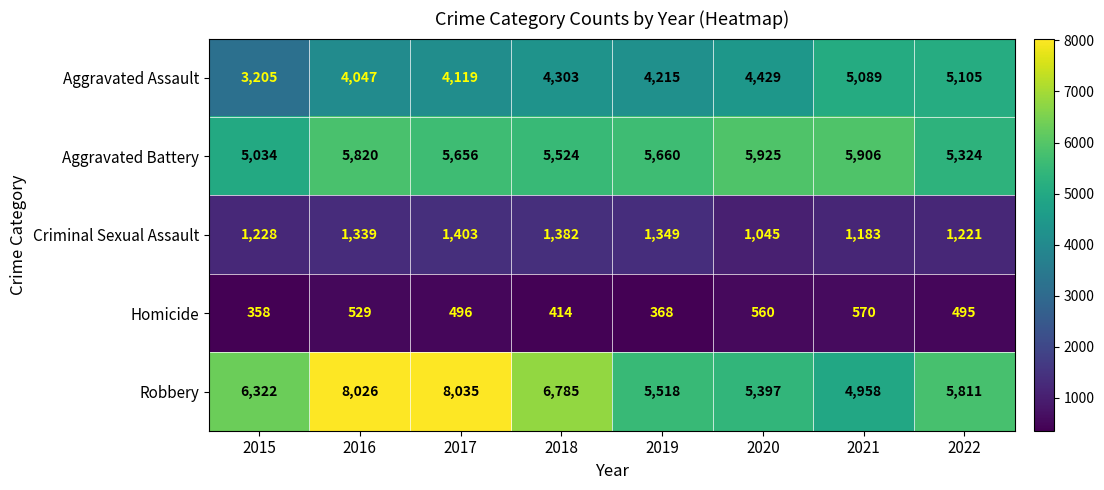

Is it true that Homicide equals 529 at 2016?

True